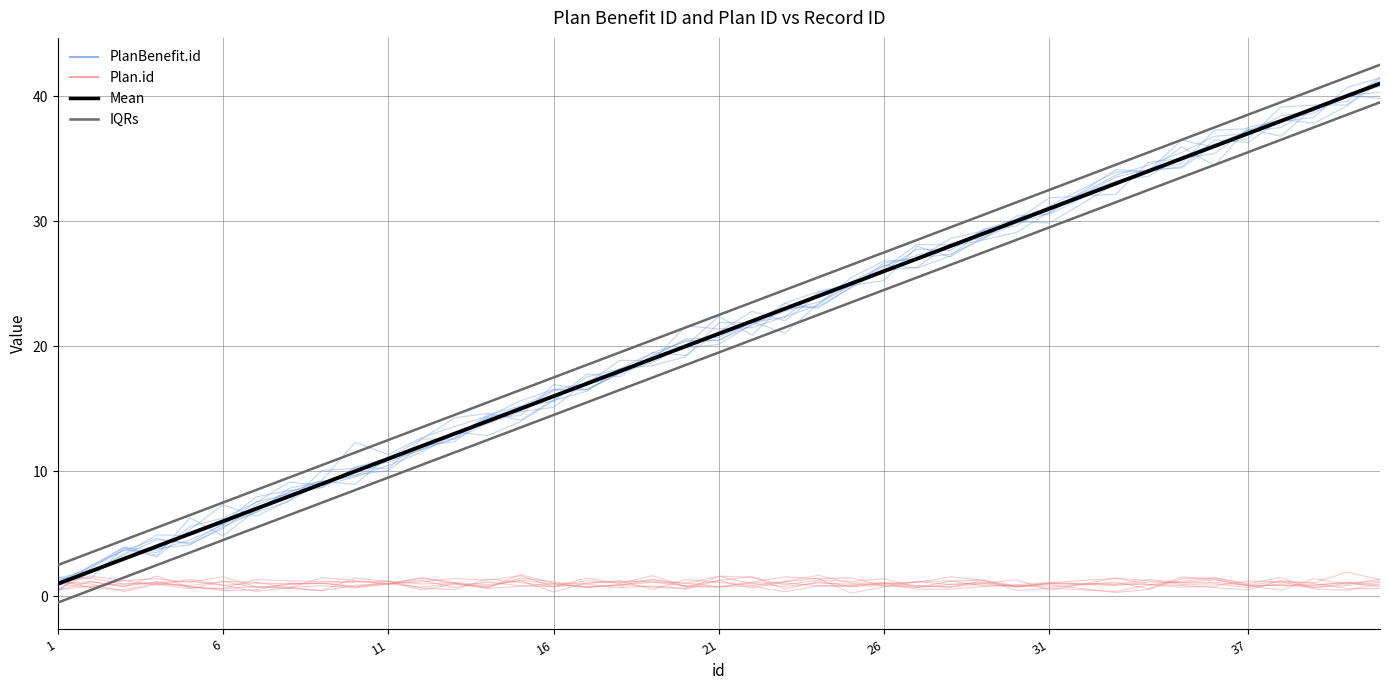

True or false: IQRs and PlanBenefit.id cross at least once.

False